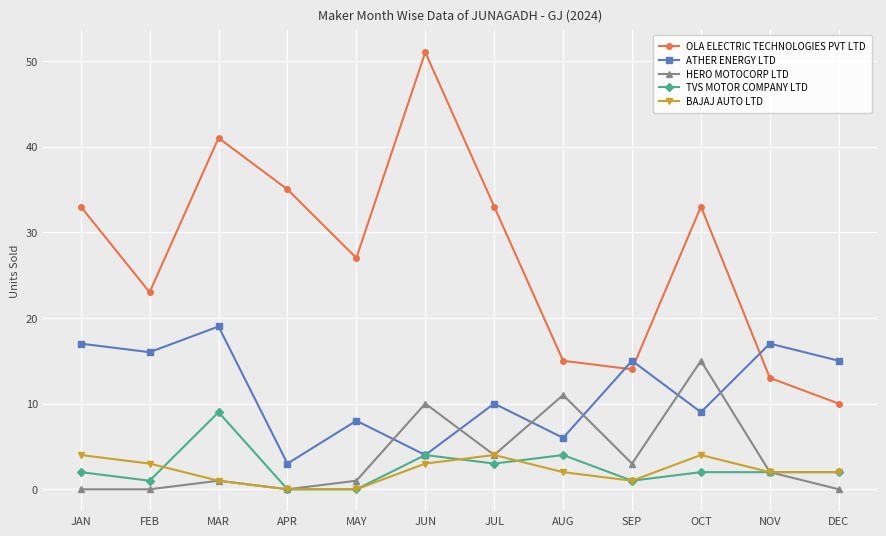

Rank the series by their maximum value, from highest to lowest.

OLA ELECTRIC TECHNOLOGIES PVT LTD, ATHER ENERGY LTD, HERO MOTOCORP LTD, TVS MOTOR COMPANY LTD, BAJAJ AUTO LTD